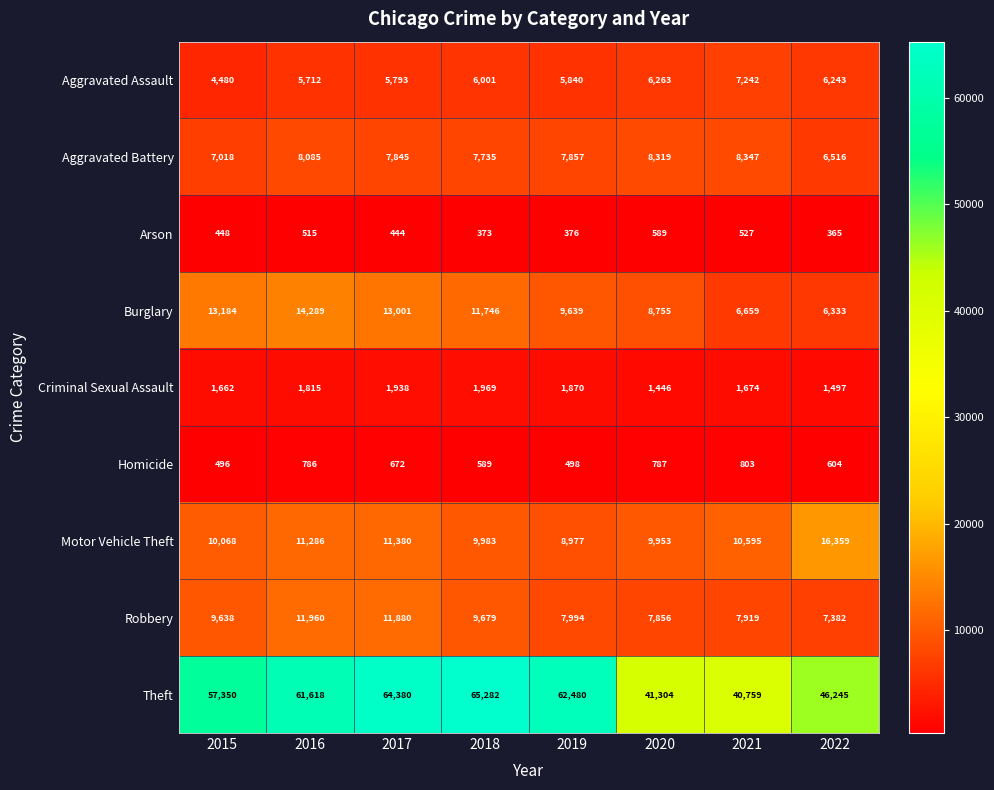

At which category is the sum across all series the highest?

2017